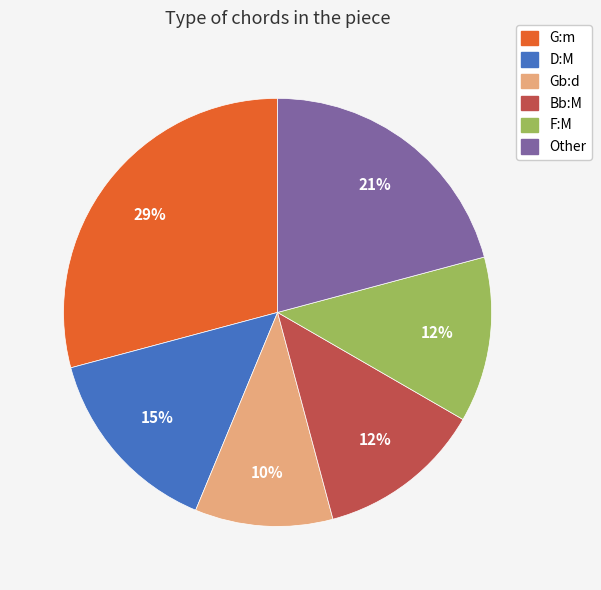

The Other slice represents 14% of the pie. True or false?

False